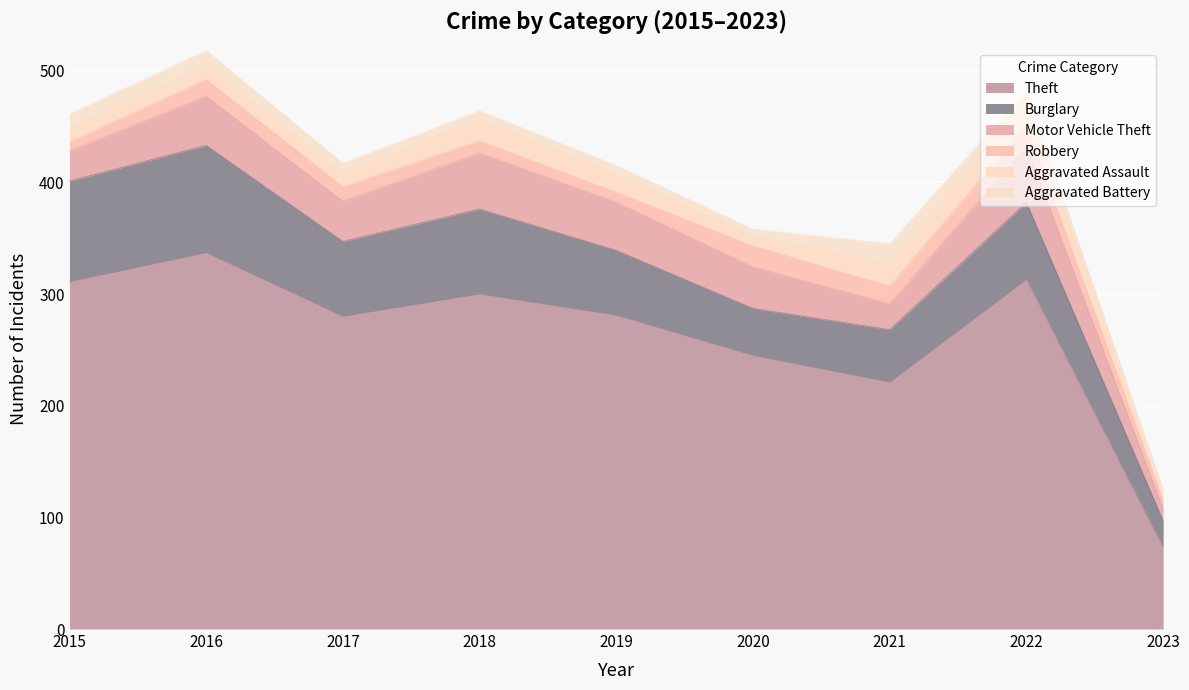

At which category is the sum across all series the highest?

2016